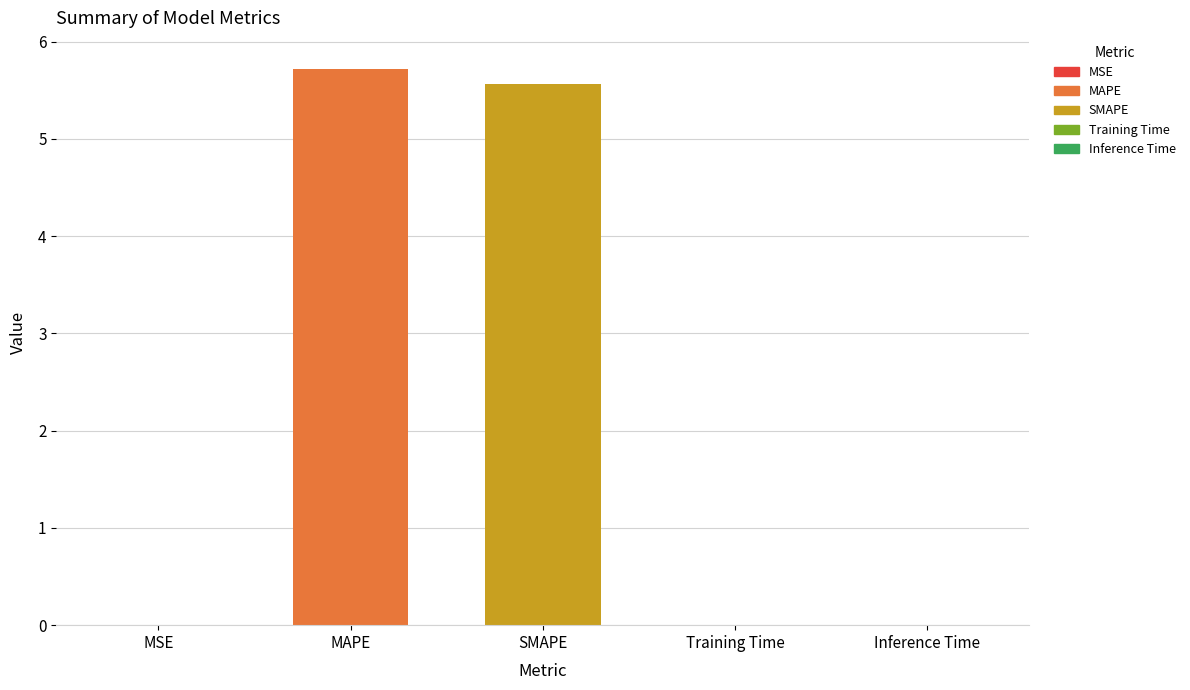

What is the sum of all values?

11.3